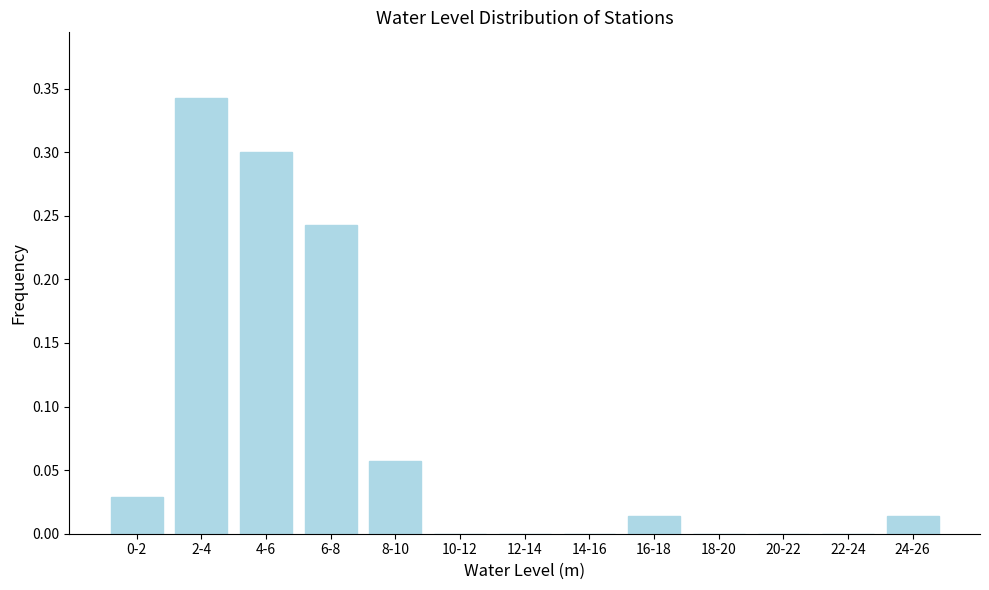

What is the sum of all values?

1.0